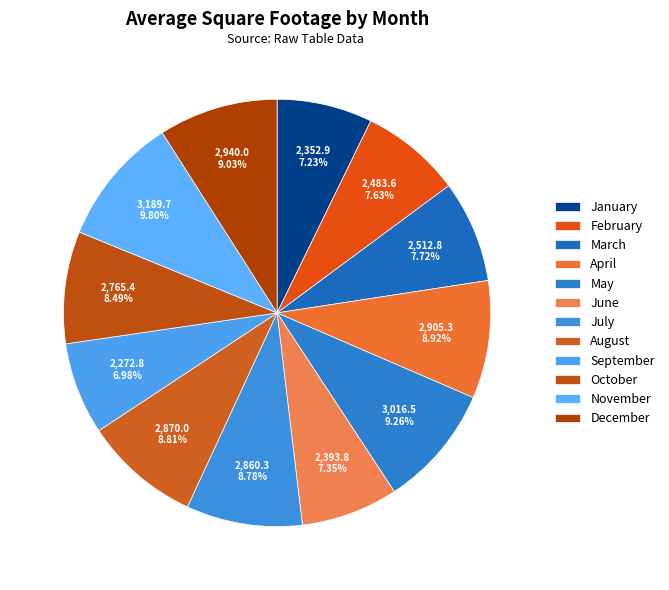

Which slice is the largest?

November